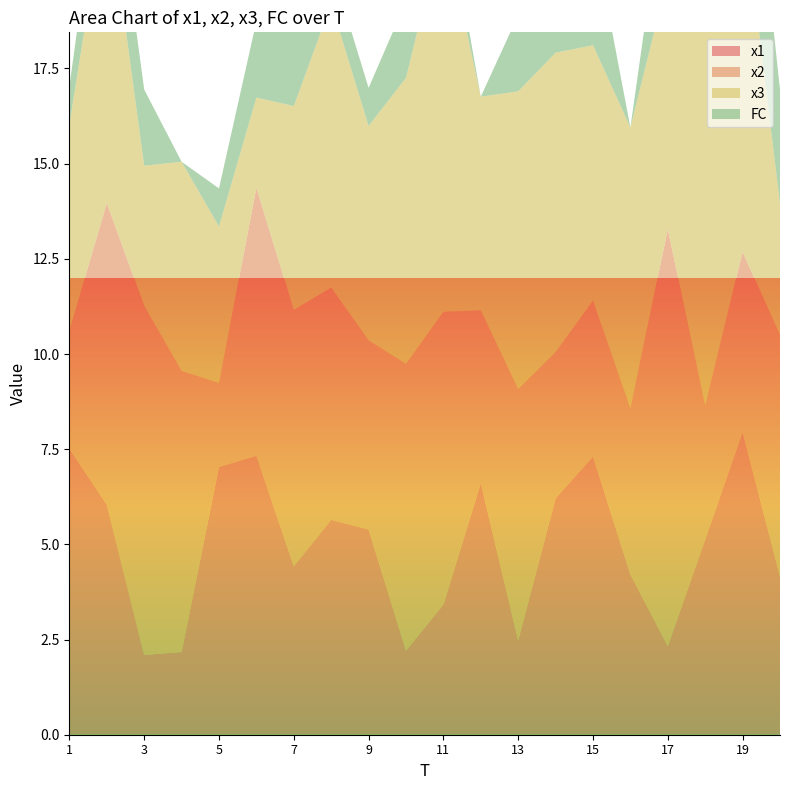

Reading left to right, list all the values displayed in this chart.

x1: 7.5	6.0	2.1	2.2	7.0	7.3	4.4	5.6	5.4	2.2	3.4	6.6	2.5	6.2	7.3	4.2	2.3	5.1	7.9	4.2
x2: 3.1	7.9	9.2	7.4	2.2	7.0	6.7	6.1	5.0	7.5	7.7	4.5	6.6	3.8	4.1	4.4	10.9	3.5	4.7	6.3
x3: 5.4	8.2	3.7	5.5	4.1	2.4	5.4	7.5	5.6	7.5	10.2	5.6	7.8	7.9	6.7	7.4	6.6	10.6	9.4	3.4
FC: 1.0	2.0	2.0	0.0	1.0	2.0	2.0	1.0	1.0	2.0	1.0	0.0	2.0	1.0	3.0	0.0	3.0	0.0	4.0	3.0